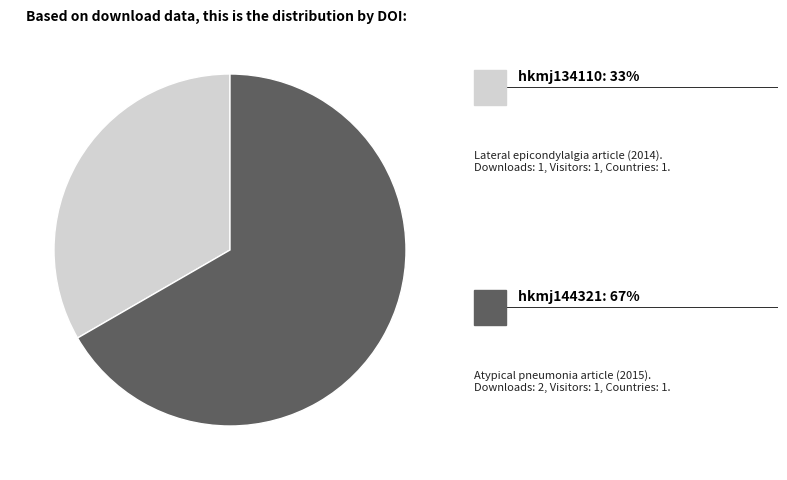

Does any single category account for the majority?

Yes